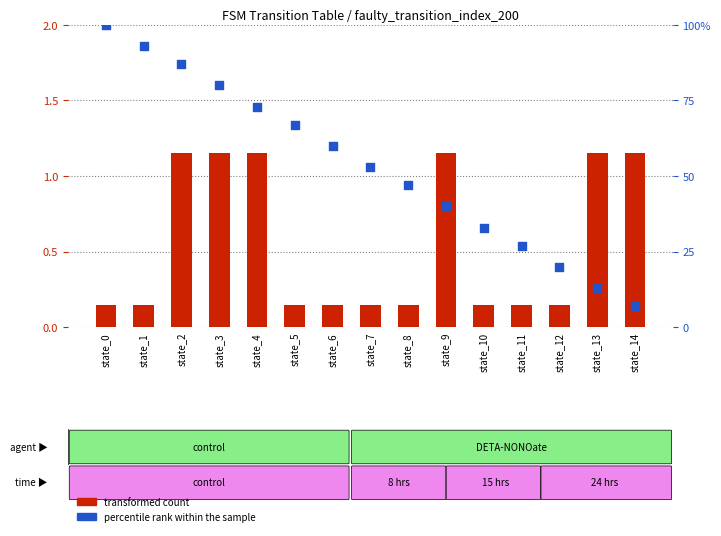

Which series reaches the maximum Y coordinate?

percentile rank within the sample